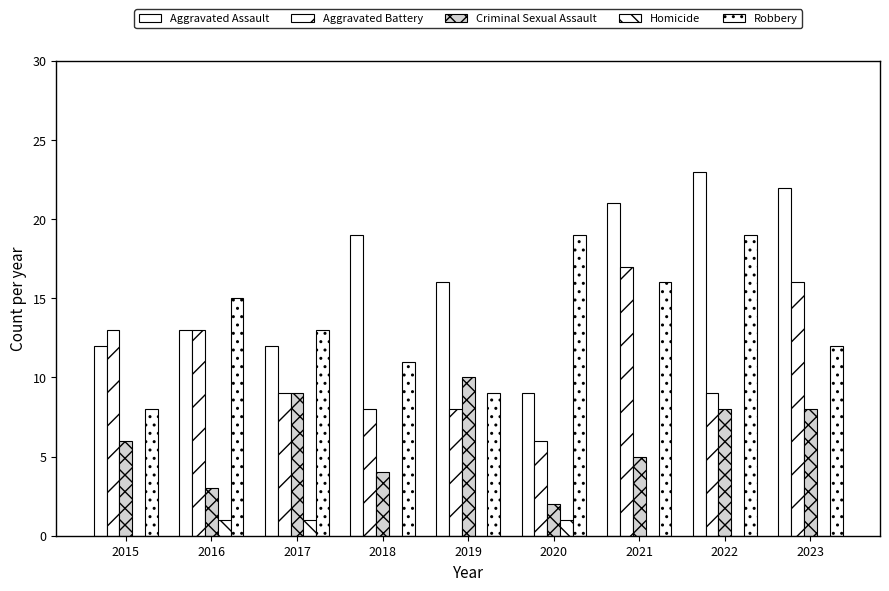

What is the difference between the second highest and minimum values in the Aggravated Assault series?

13